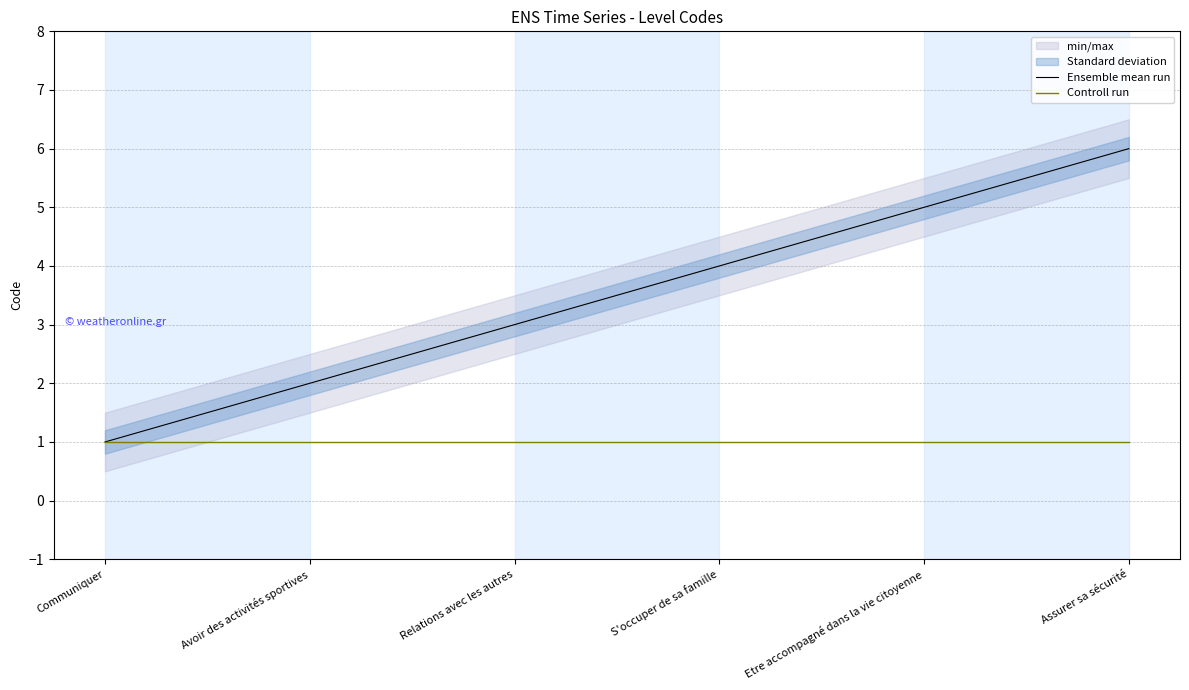

True or false: Controll run has more than 1 points higher than both neighbors.

False